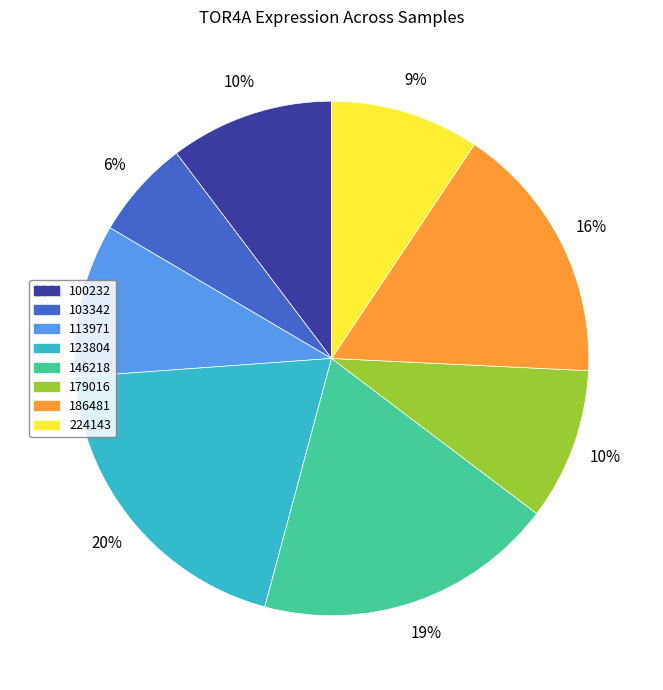

Do 186481 and 113971 together represent more than half of the pie?

No